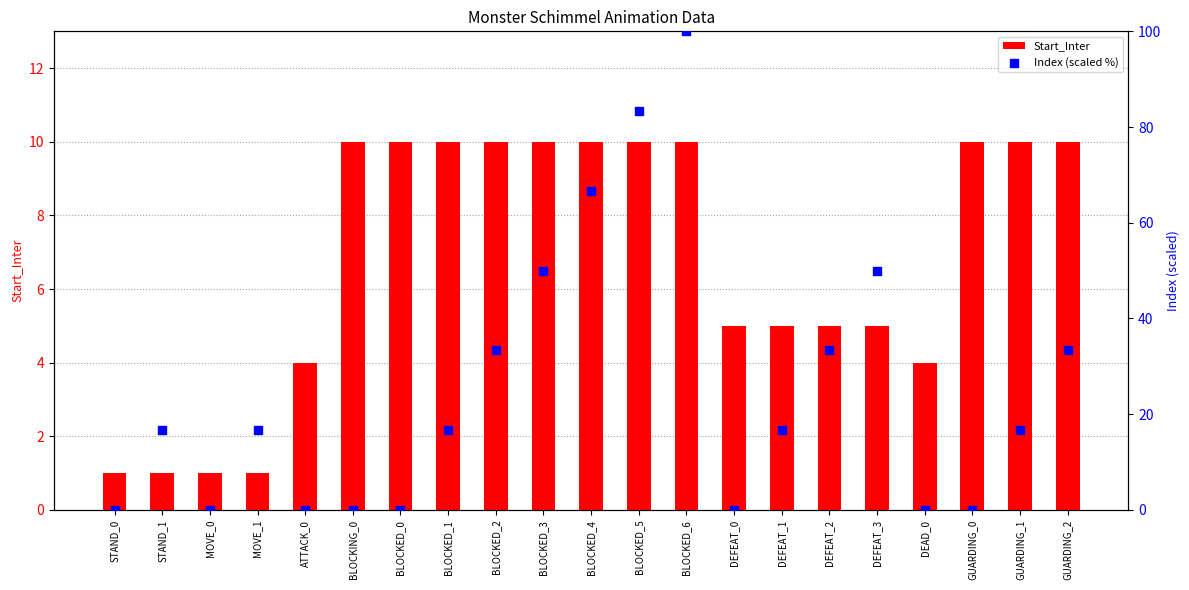

At how many categories does at least one series exceed 68?

2